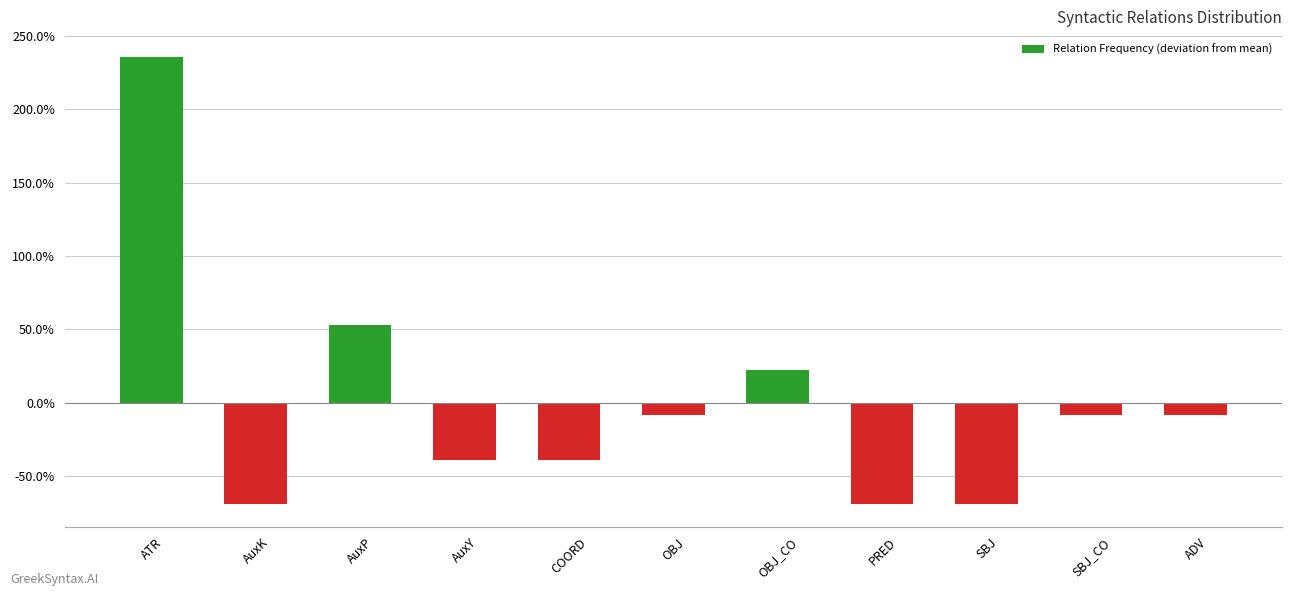

Does the chart contain any negative values?

Yes